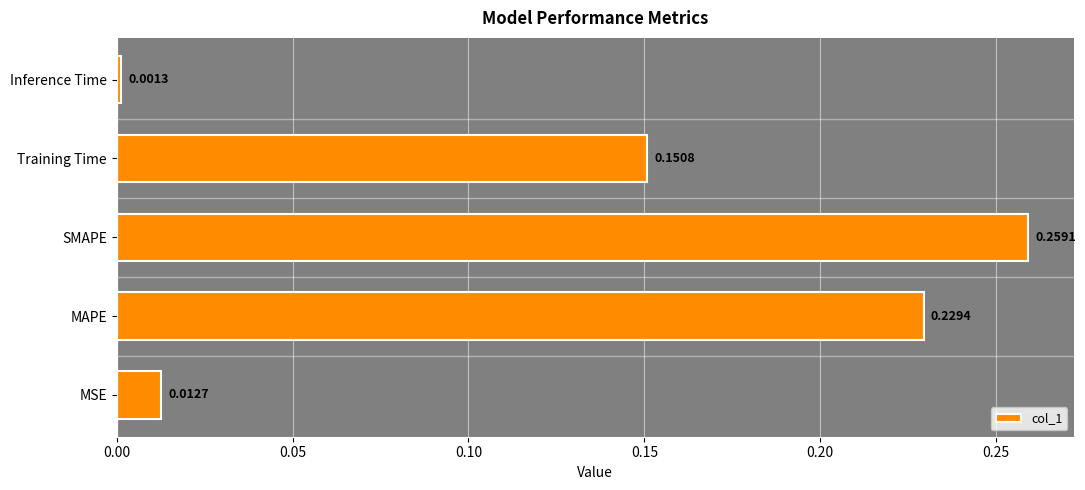

How many bars are there in total?

5